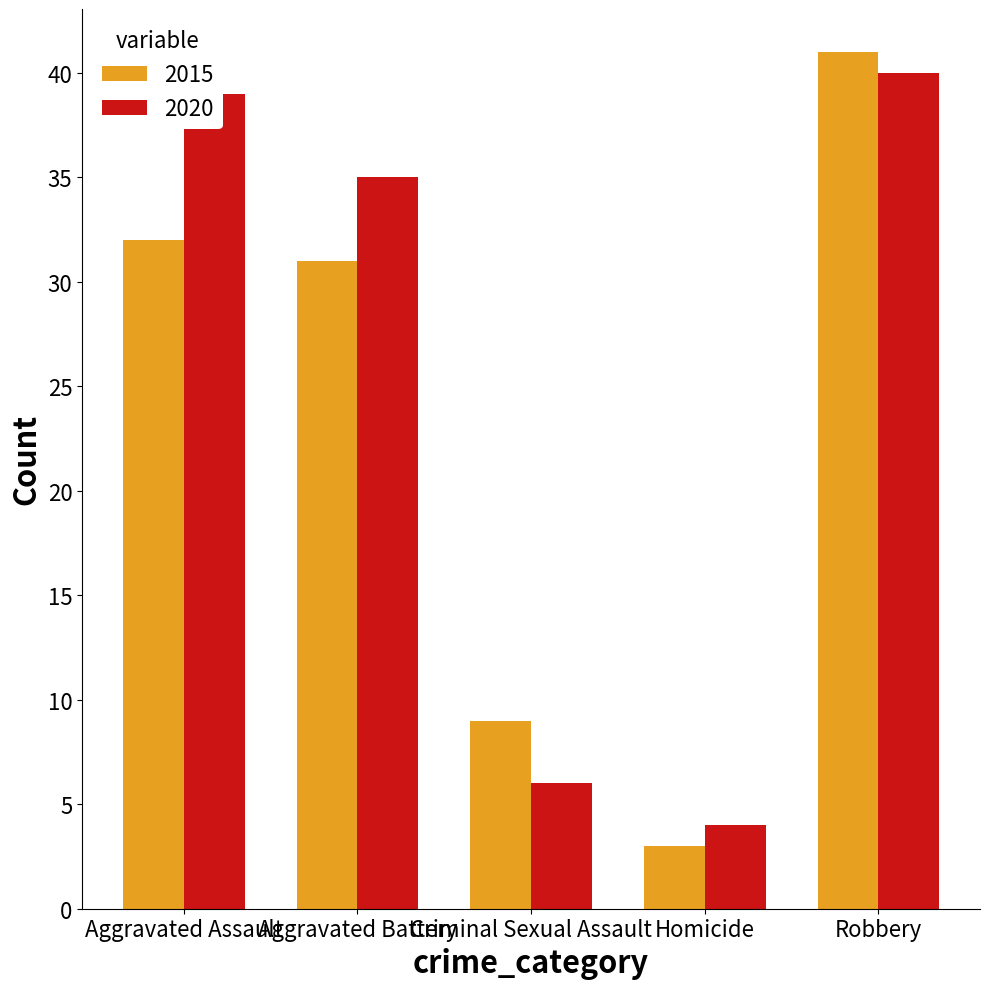

At Criminal Sexual Assault, list the series in order from largest to smallest.

2015, 2020